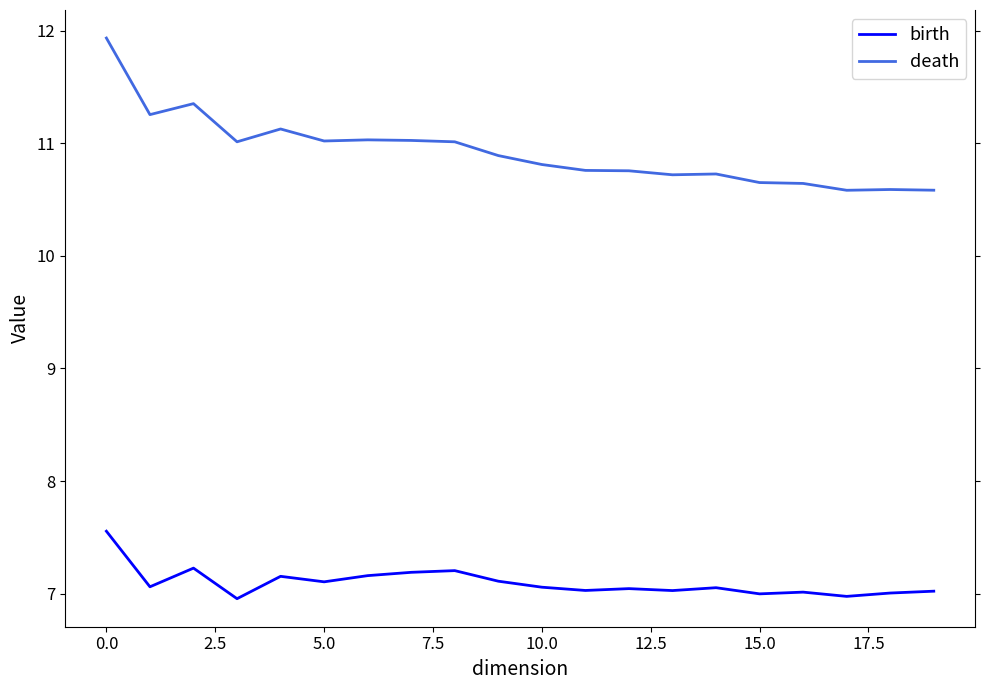

Which series has the largest total across all categories?

death